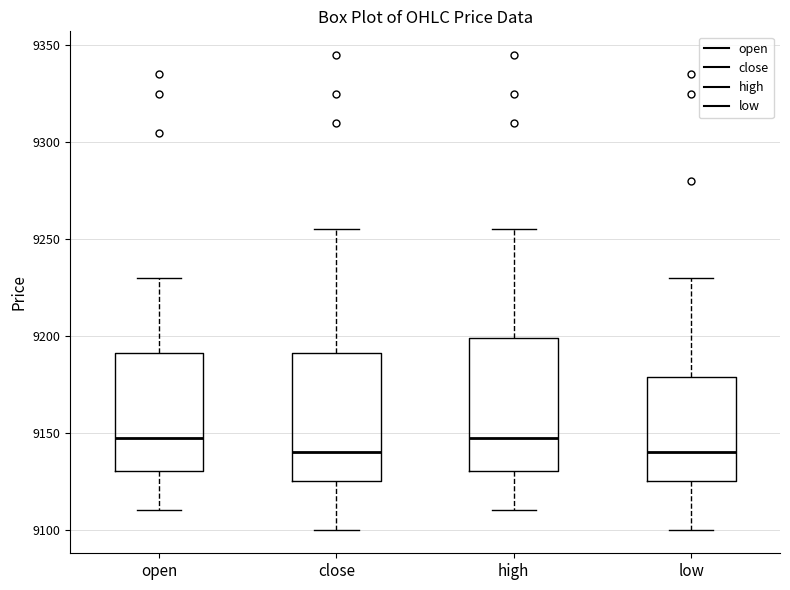

Reading left to right, transcribe this box plot: for each box, give where its median line is, the range the box spans, and where its two whiskers end, as read against the y-axis. The values are not printed on the chart, so give them approximately, as read against the axis.

open: median 9150, box 9130 to 9190, whiskers 9110 to 9230
close: median 9140, box 9125 to 9190, whiskers 9100 to 9255
high: median 9150, box 9130 to 9200, whiskers 9110 to 9255
low: median 9140, box 9125 to 9180, whiskers 9100 to 9230